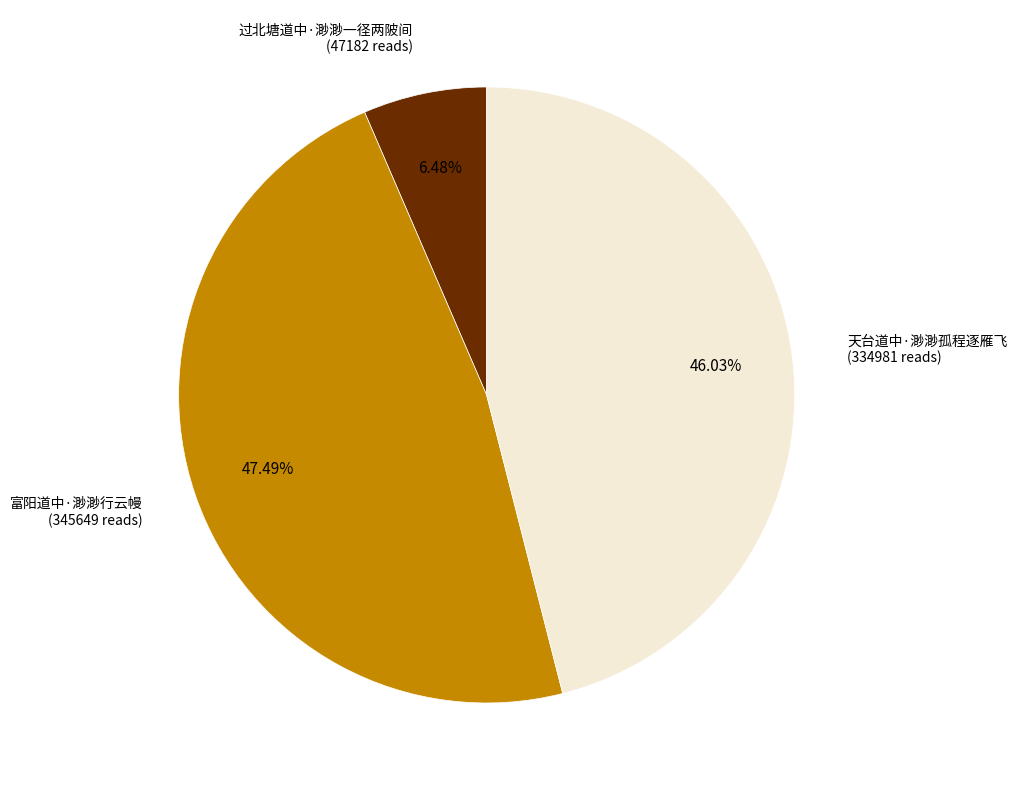

Is there a majority slice in this chart?

No